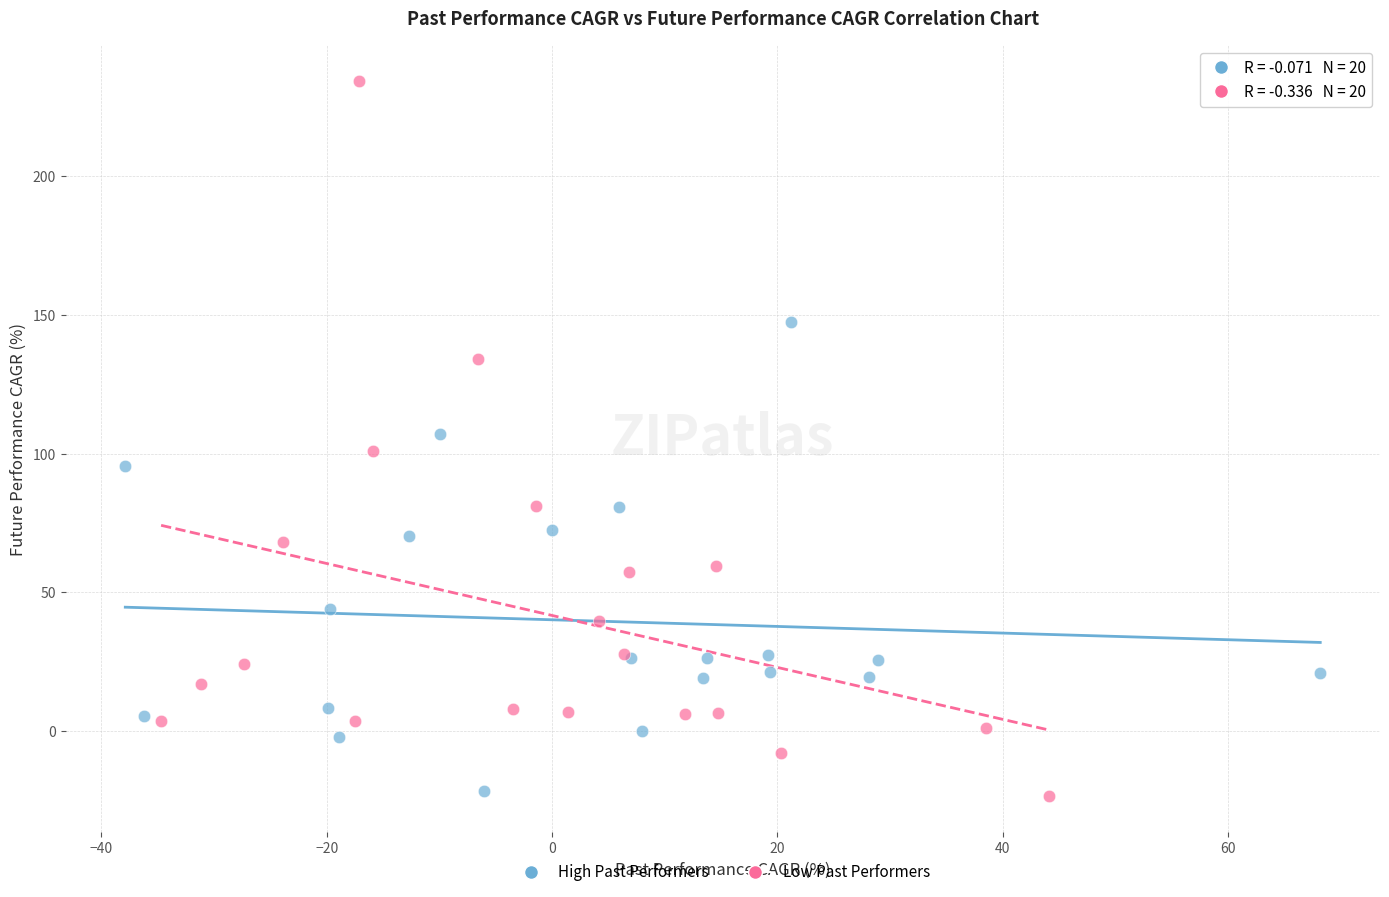

What are all the series names shown in the legend?

High Past Performers, Low Past Performers